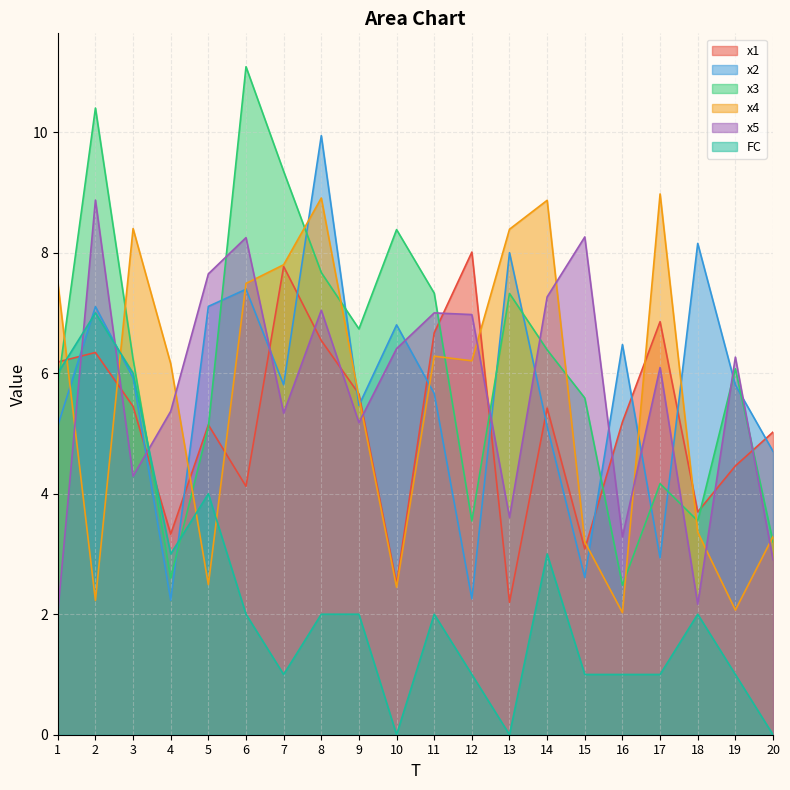

How many lines are shown in the chart?

6